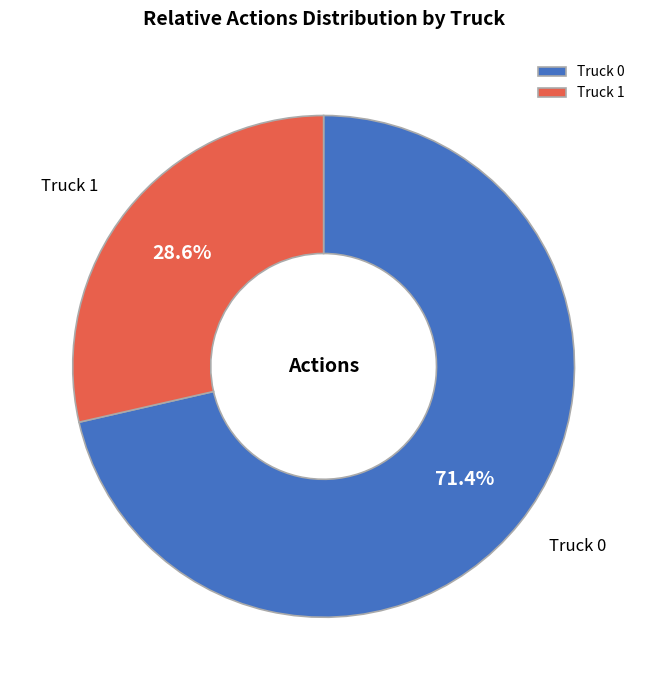

What percentage is the Truck 1 slice, to the nearest percent?

29%